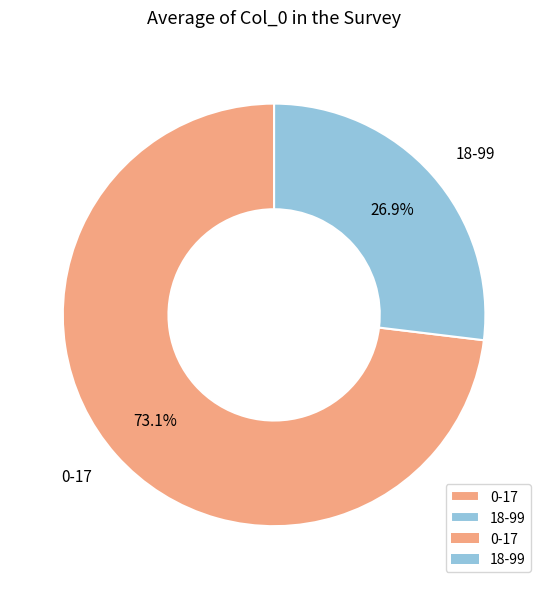

To the nearest percent, what percentage of the pie is 0-17?

73%